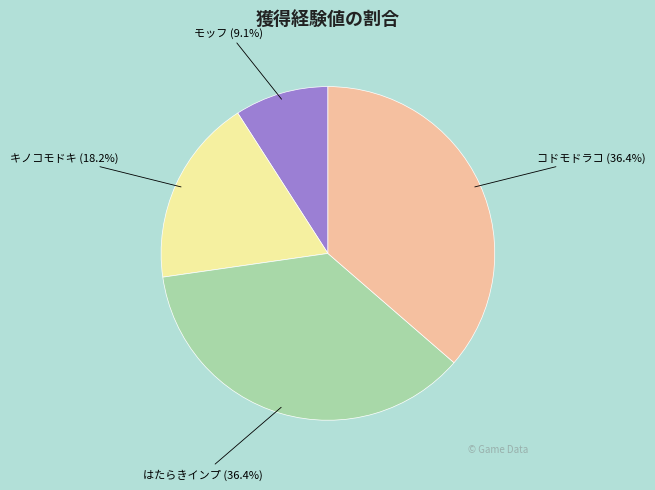

Does コドモドラコ account for over 50% of the chart?

No